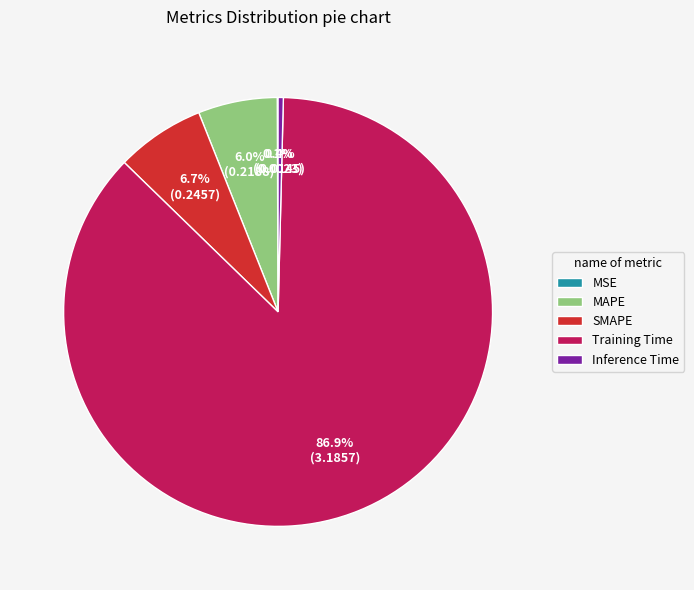

Which slice is the largest?

Training Time